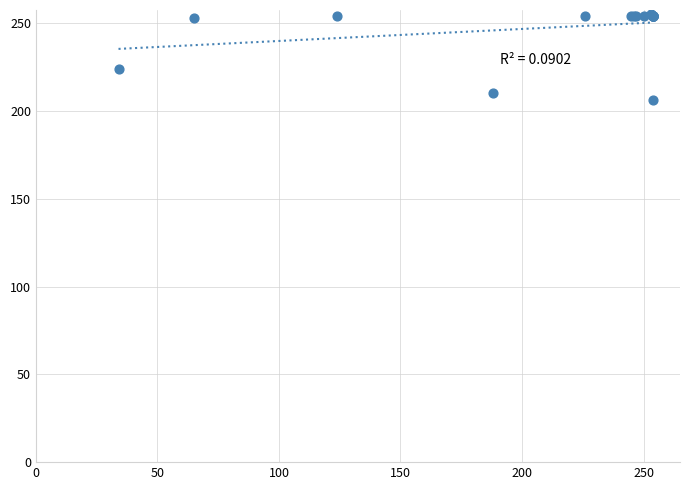

What Y value in the scatter plot is closest to 230?

224